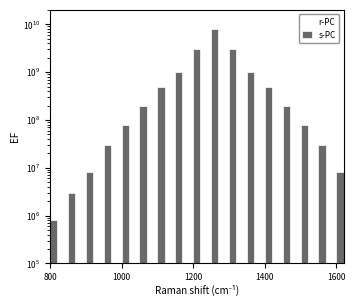

How many values in the s-PC series are below 200000000?

8